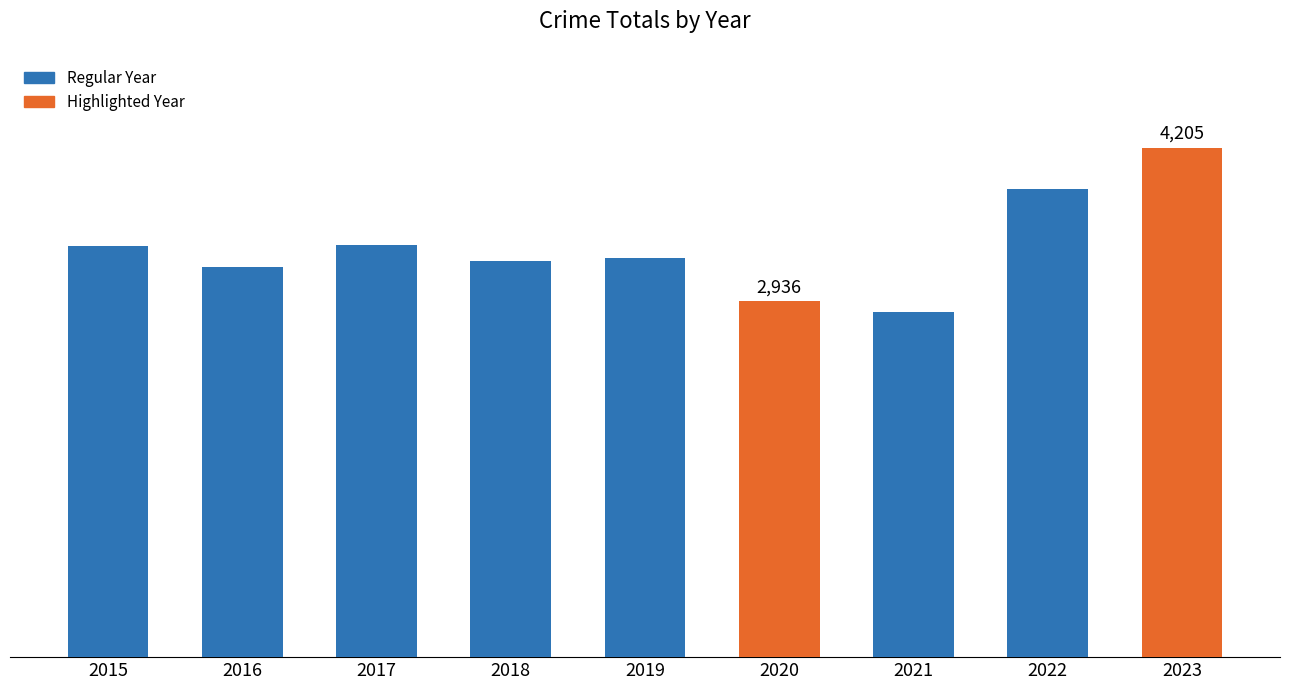

What is the smallest value displayed?

2848